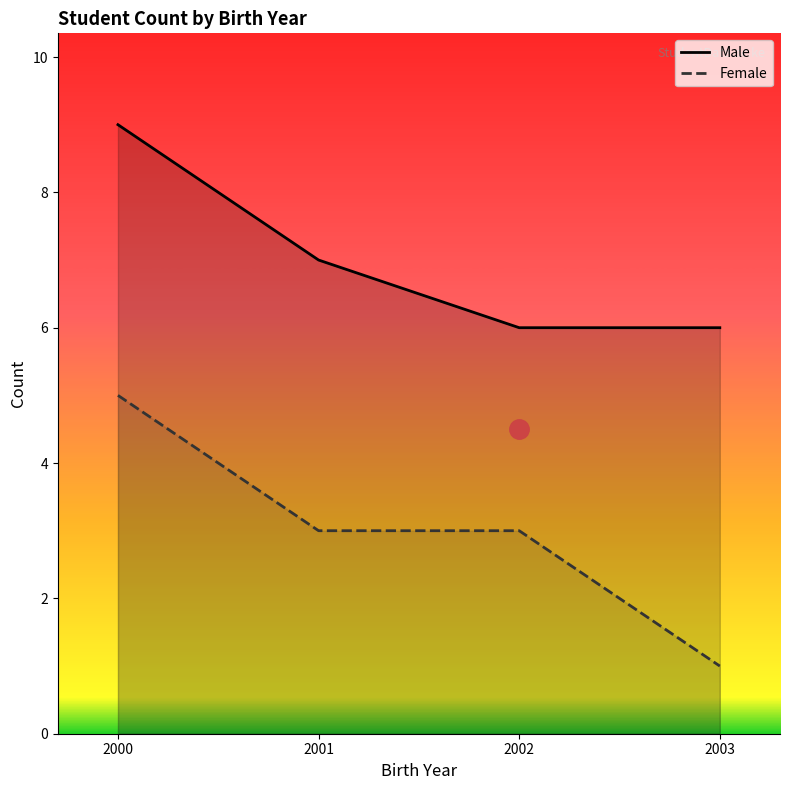

What is the difference between the highest and lowest values at 2003?

5